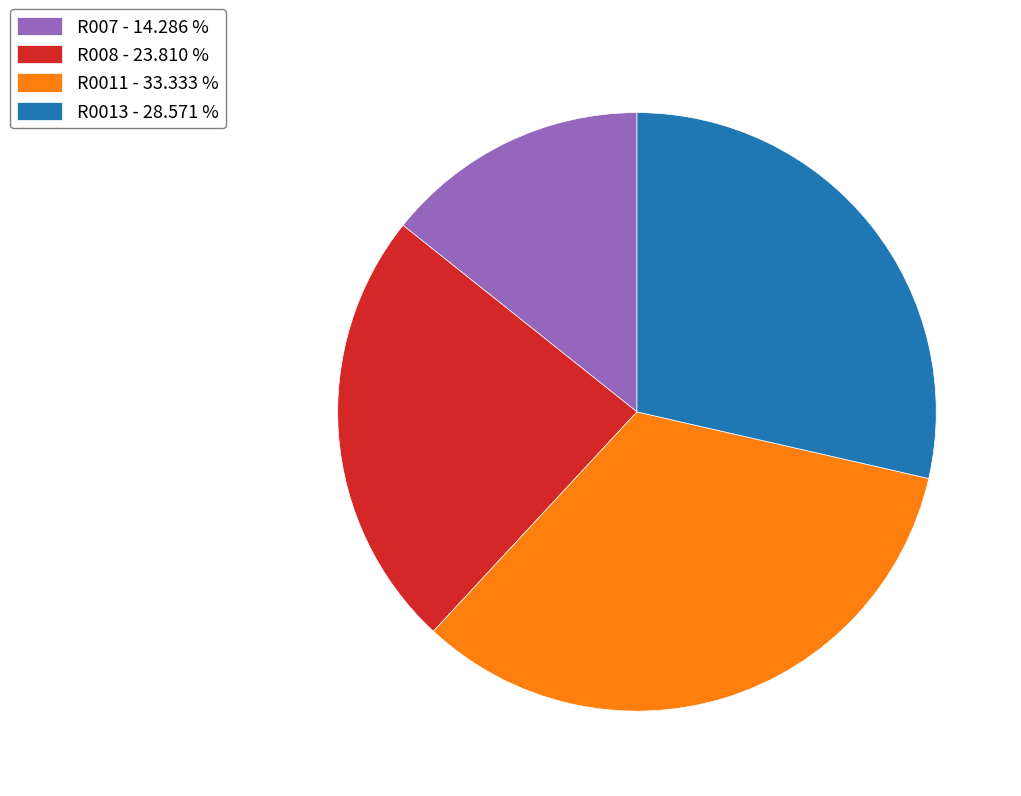

Which category has the biggest portion of the pie?

R0011